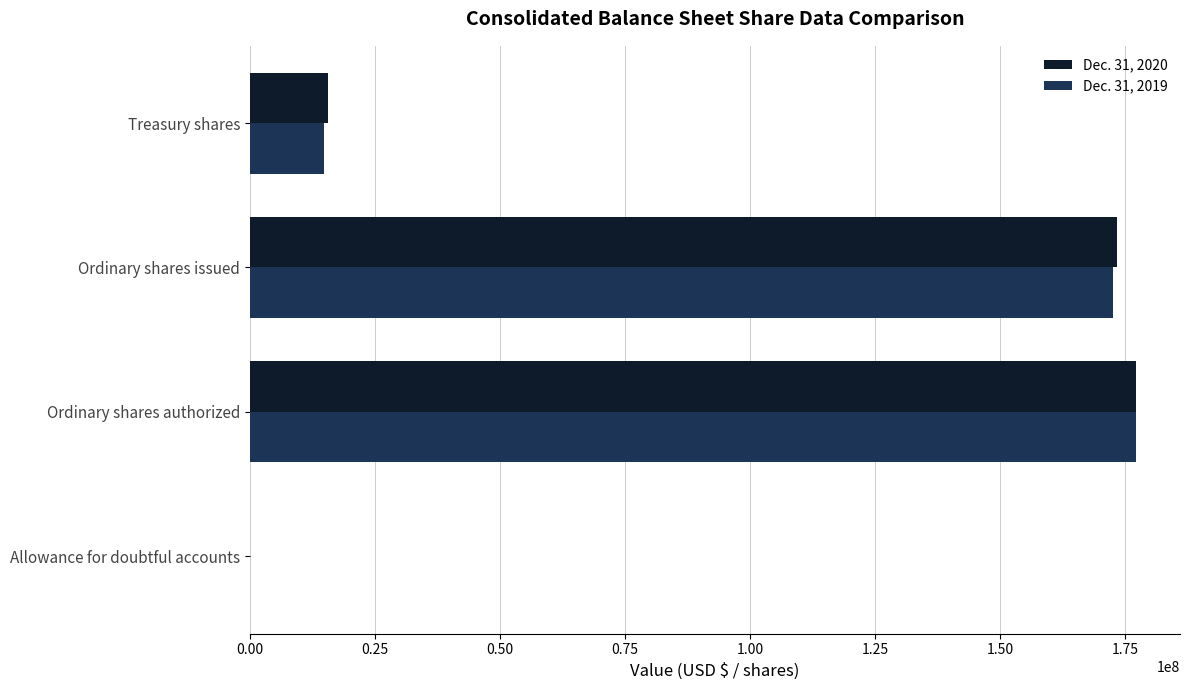

At which label is Dec. 31, 2020 closest to 88544016?

Treasury shares